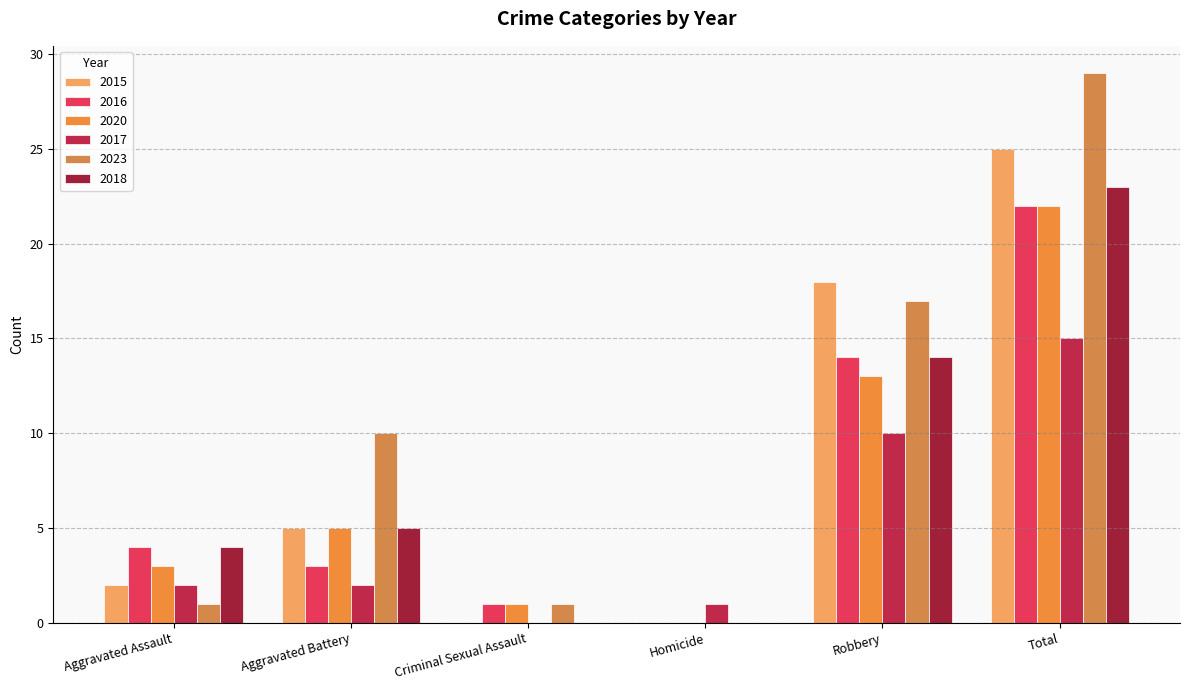

What is the total value across all series at Total?

136